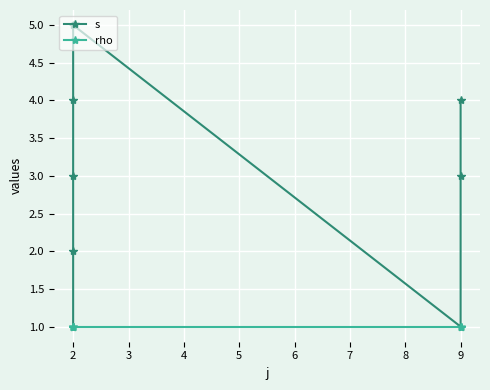

What is the difference between the maximum and minimum values in the s series?

4